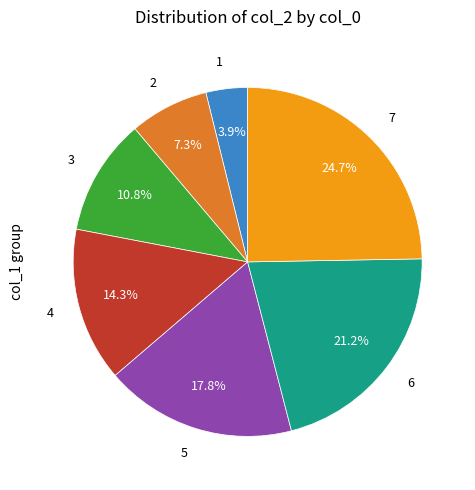

Does any single category account for the majority?

No